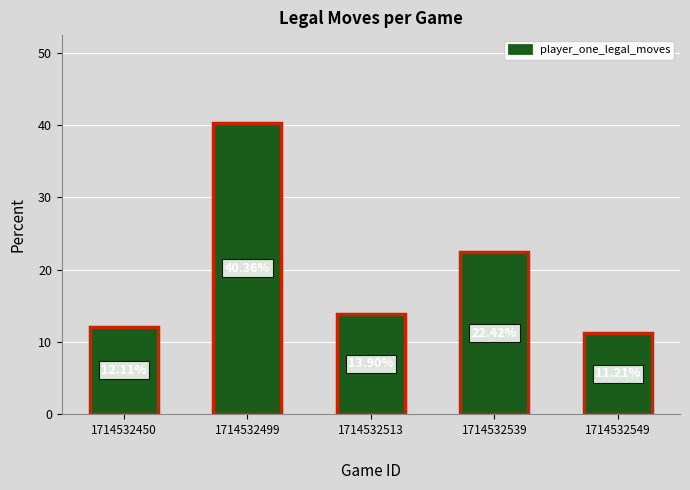

The chart shows a value of 13.9 at 1714532513
. True or false?

True